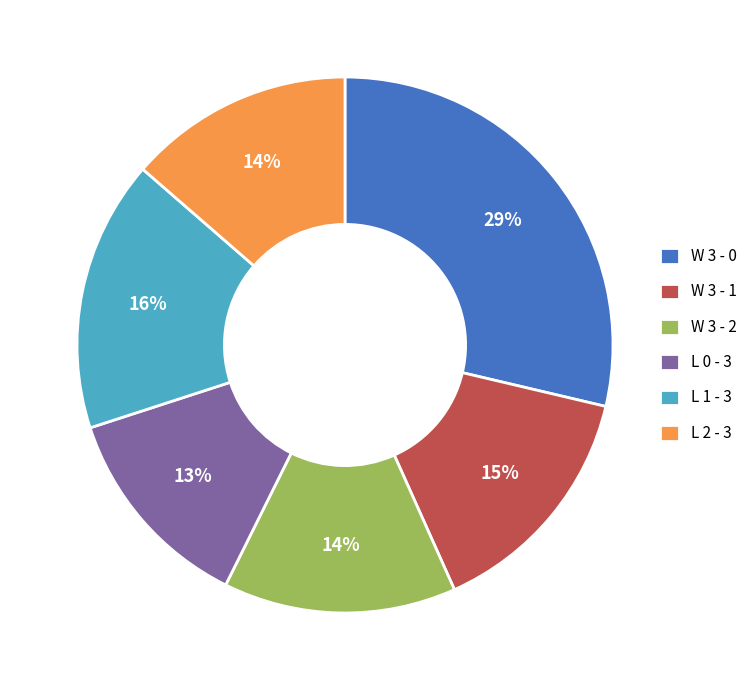

Is there a majority slice in this chart?

No